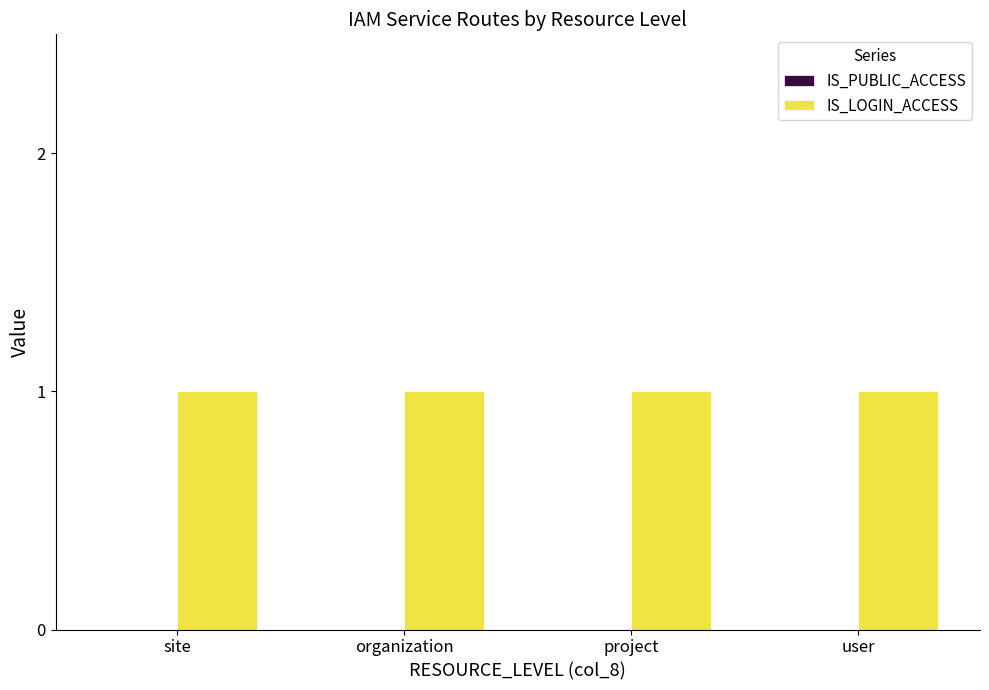

At which category is the sum across all series the highest?

site